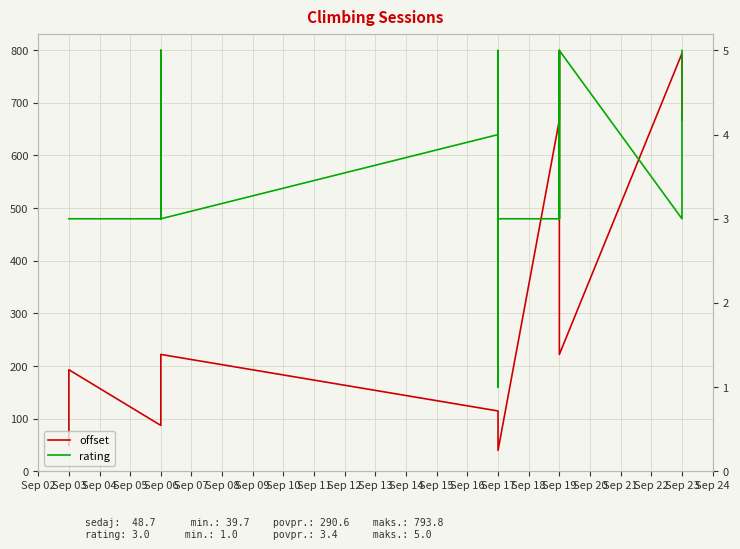

How many values in the offset series exceed 161?

20